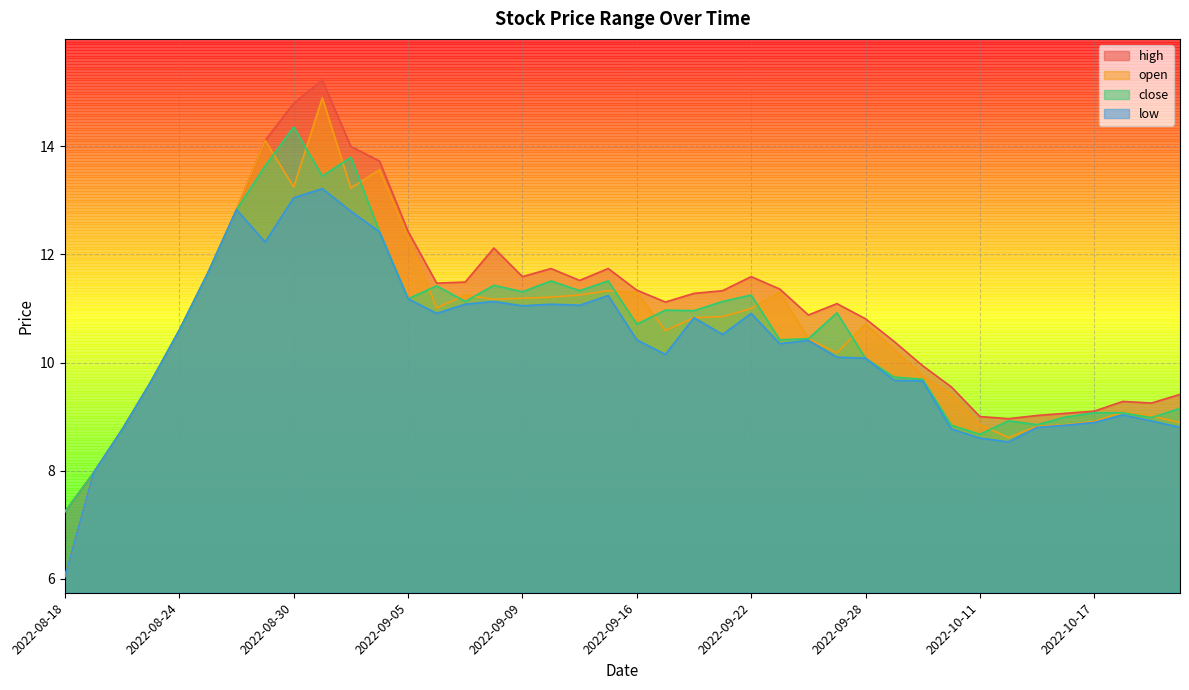

What is the difference between the close values at 2022-09-28 and 2022-09-06?

1.3